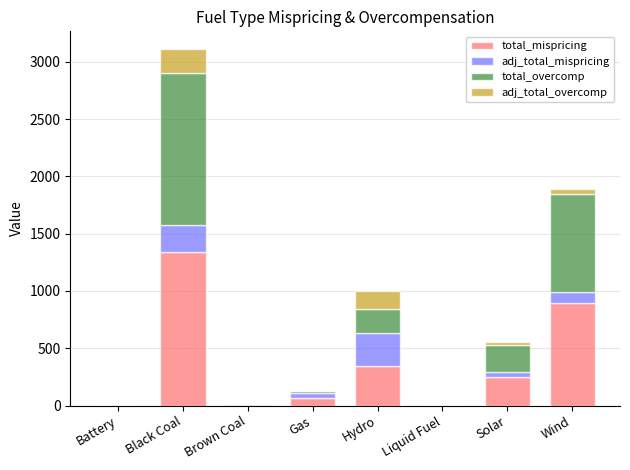

What value does the total_mispricing series have at Black Coal?

1339.6